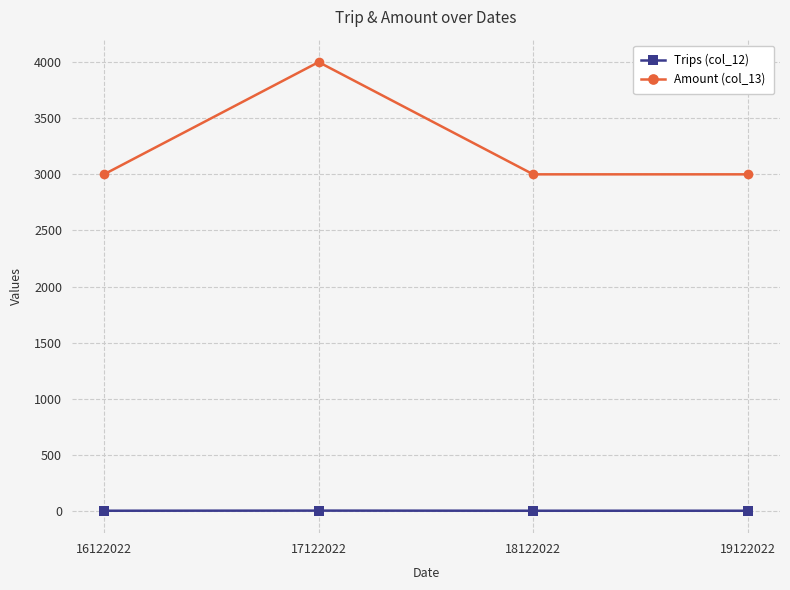

Which series has the largest range (max minus min)?

Amount (col_13)